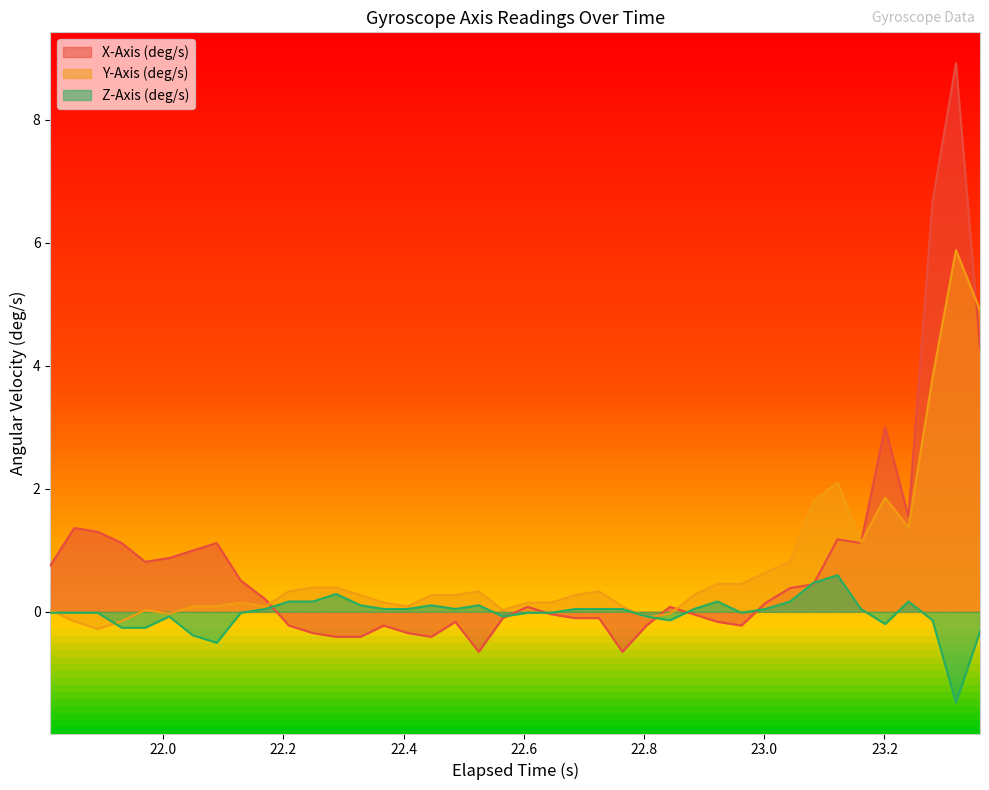

What is the difference between the maximum and minimum values in the X-Axis (deg/s) series?

9.6